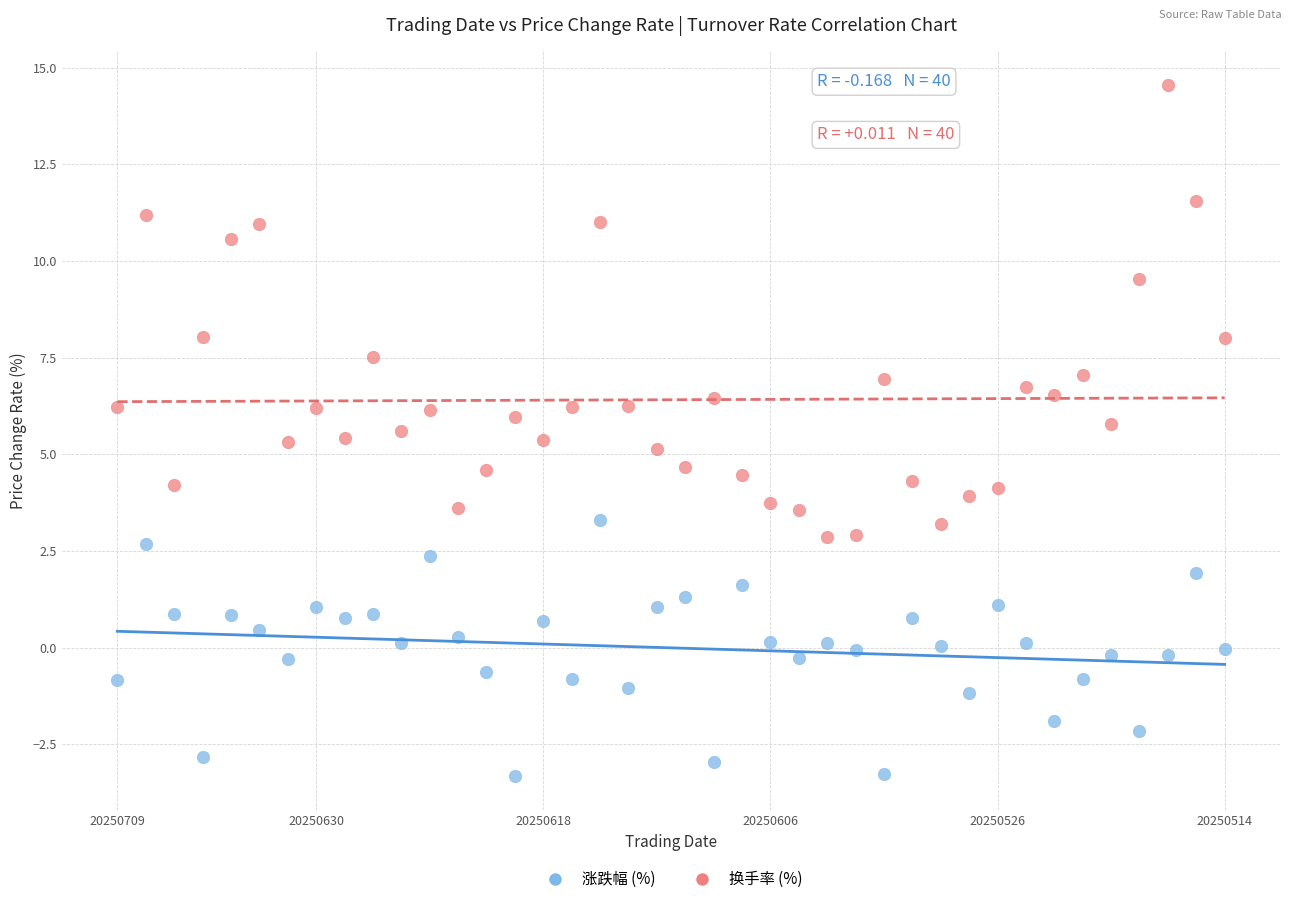

Which series reaches the minimum Y coordinate?

涨跌幅 (%)